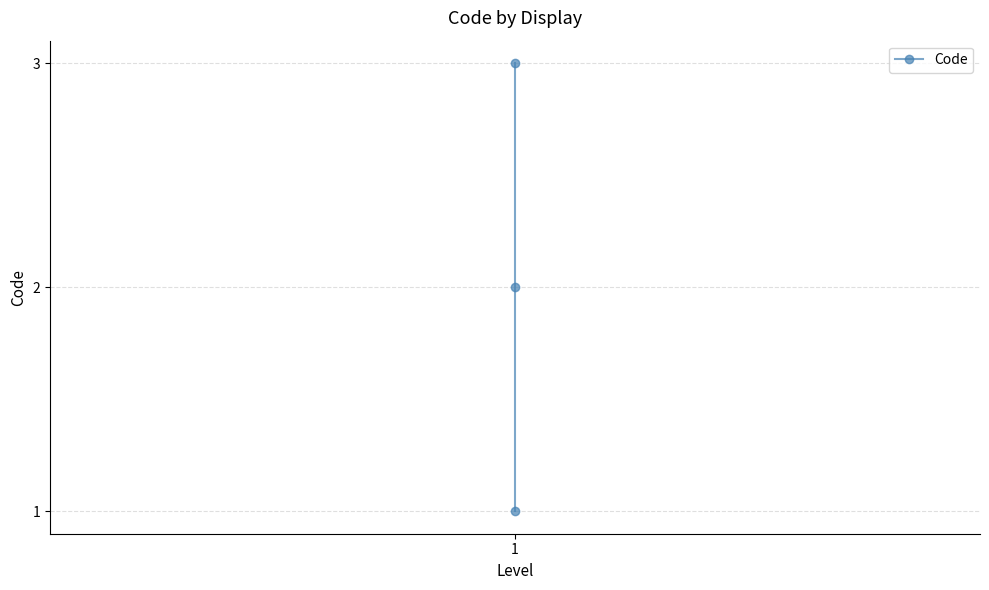

Between 1 and 2, which is larger?

2